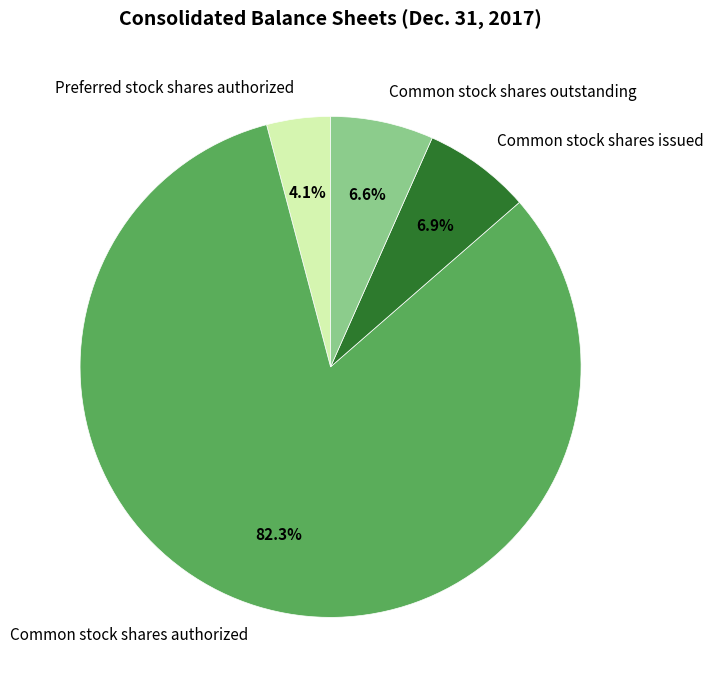

What portion of the pie excludes Common stock shares issued?

93.1%